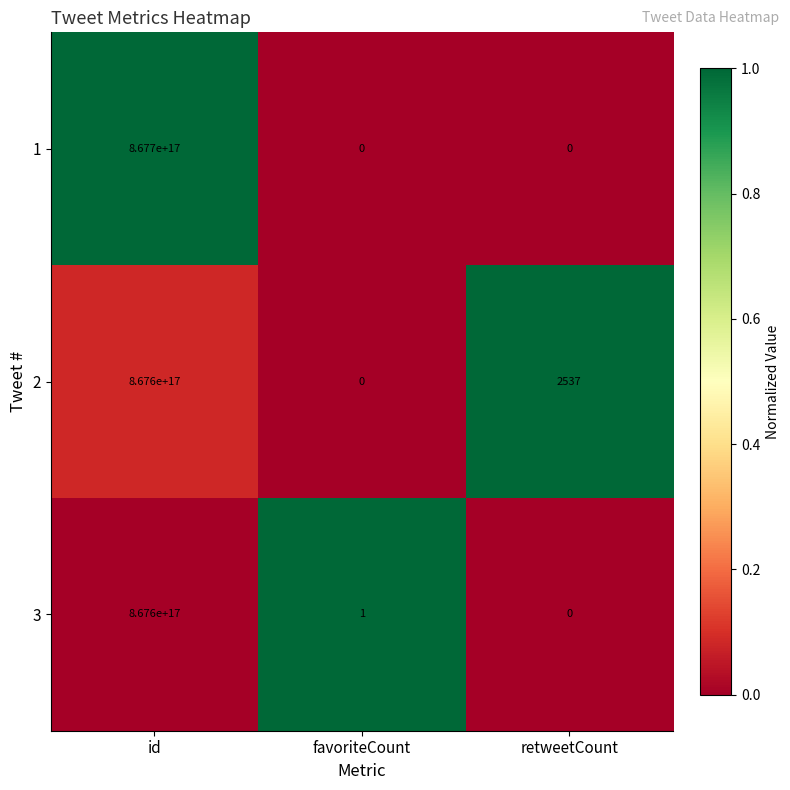

Where is 2 nearest to the value 433800000000000000?

retweetCount